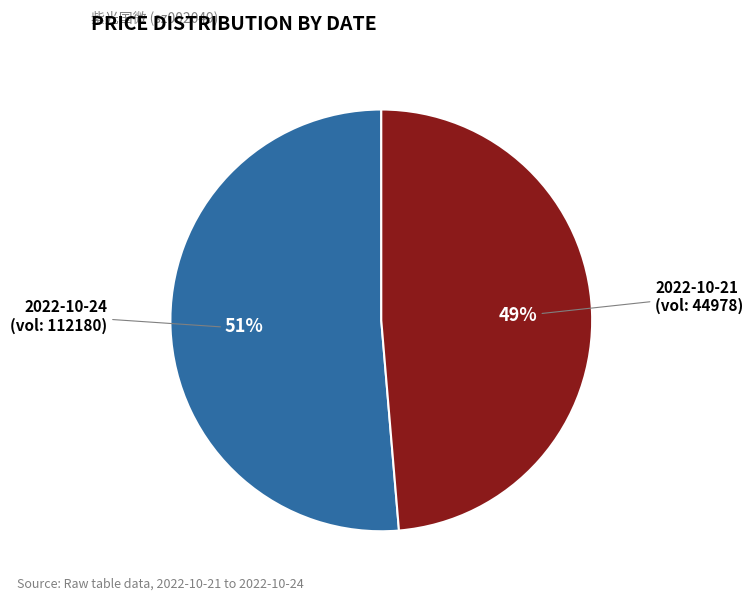

Which has a higher value, 2022-10-24 (vol: 112180) or 2022-10-21 (vol: 44978)?

2022-10-24 (vol: 112180)